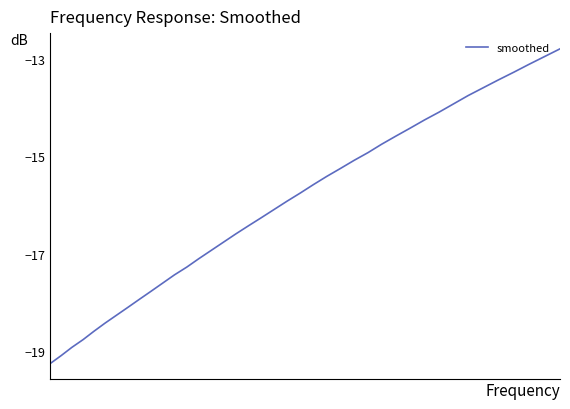

What is the difference between the maximum and minimum values?

6.5